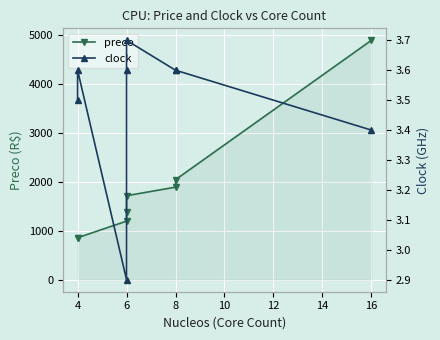

At 8, list the series in order from largest to smallest.

preco, clock